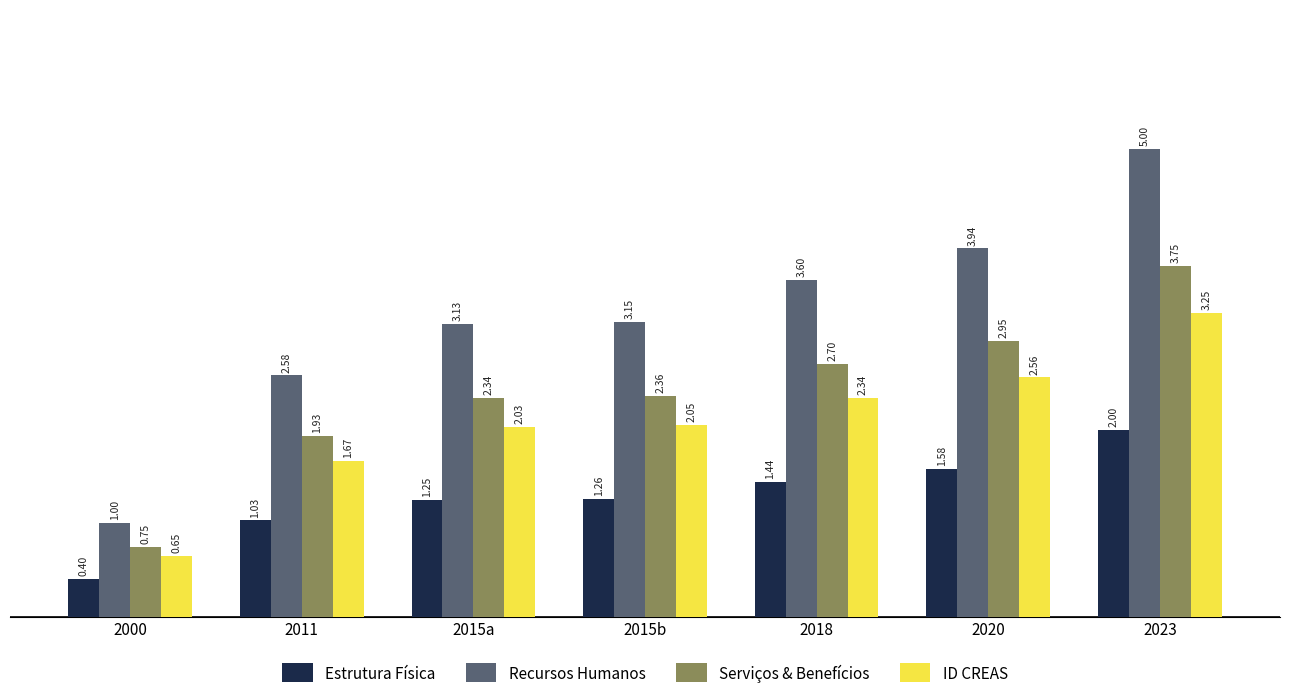

Where does the Recursos Humanos series first go above 3?

2015a